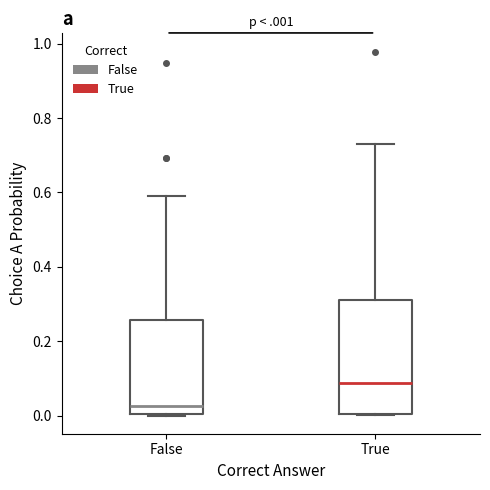

Reading left to right, read every box against the y-axis: the position of its median line, the range the box covers, and the ends of its whiskers. The values are not printed on the chart, so give them approximately, as read against the axis.

False: median 0.02, box 0.00 to 0.26, whiskers 0.00 to 0.60
True: median 0.08, box 0.00 to 0.32, whiskers 0.00 to 0.74